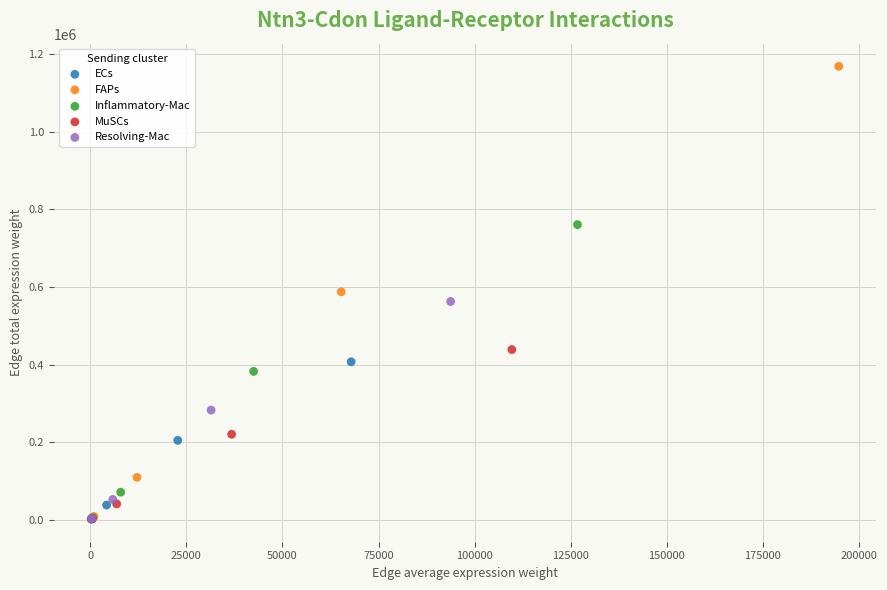

Which series contains the highest Y value?

FAPs